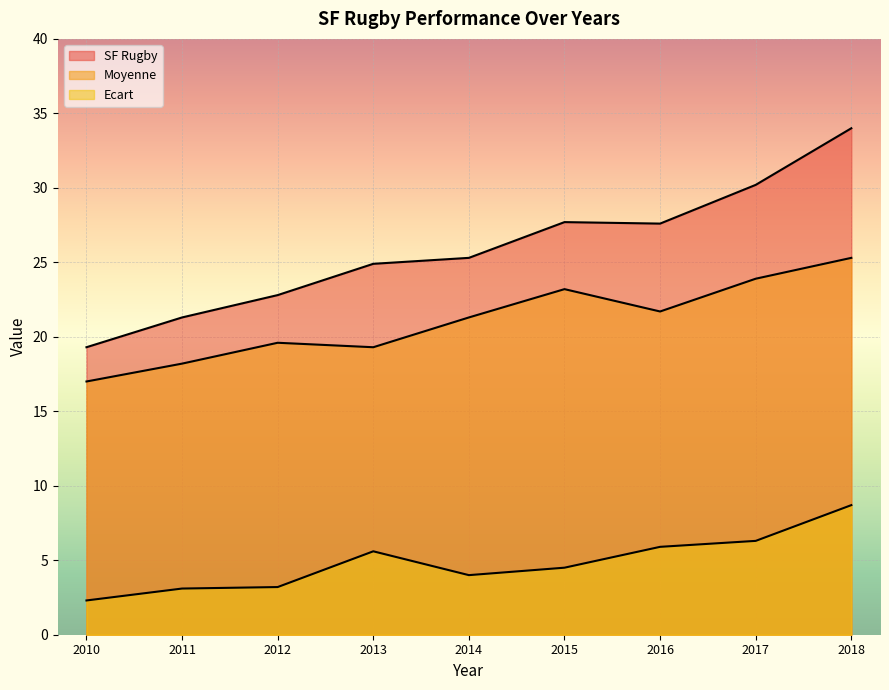

What is the difference between the maximum and minimum values in the Moyenne series?

8.3